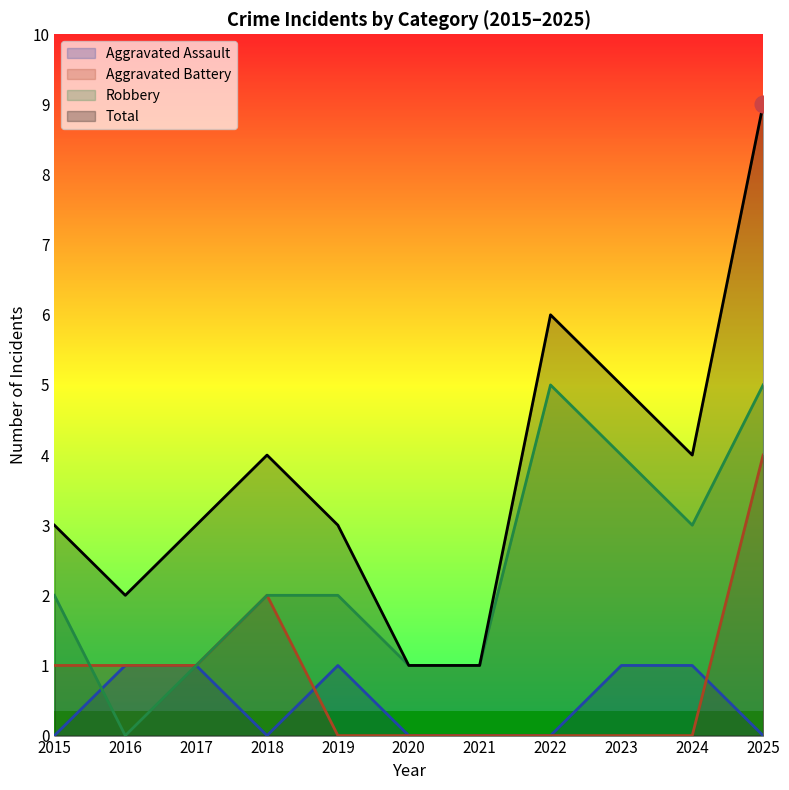

The value of Aggravated Battery at 2025 is 1. True or false?

False